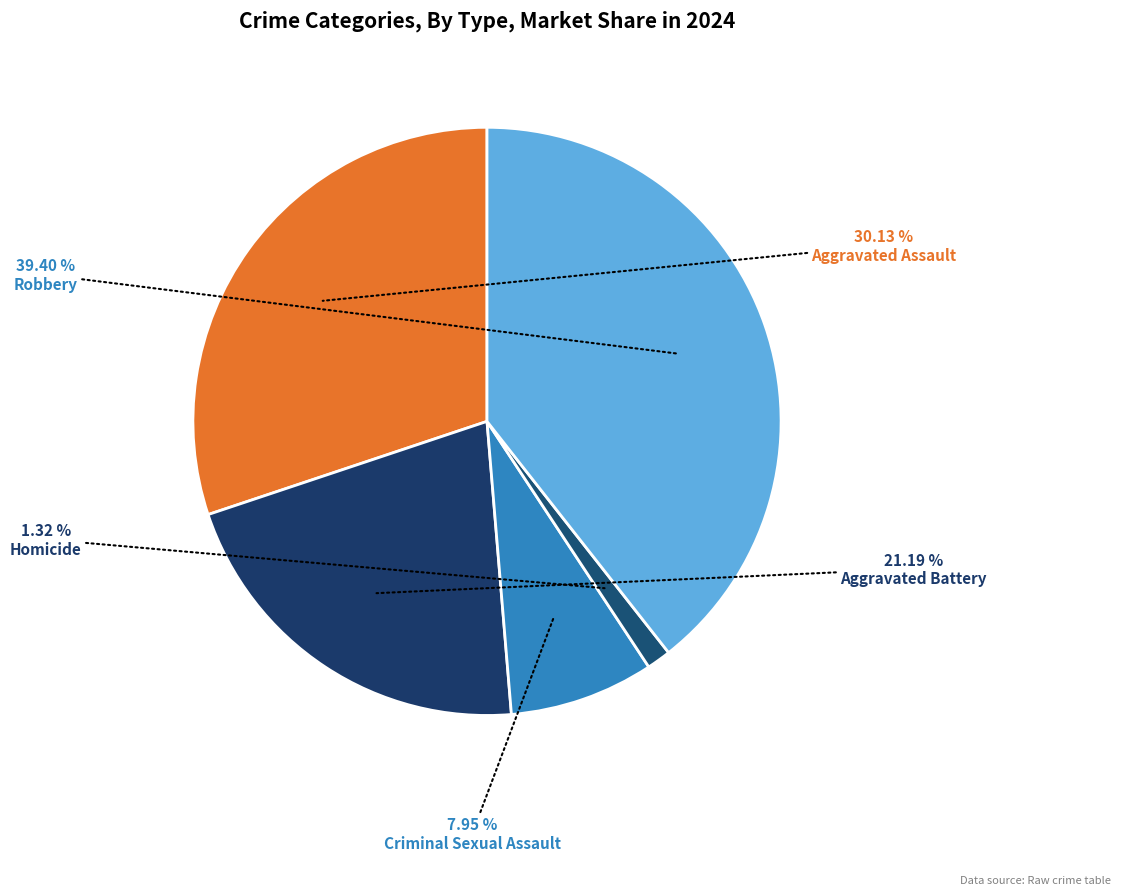

How many slices are in this pie chart?

5